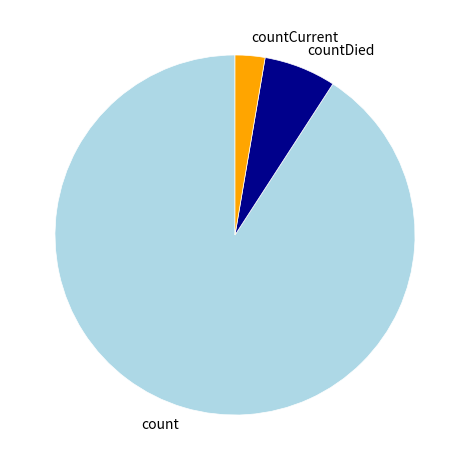

The count slice represents 84% of the pie. True or false?

False